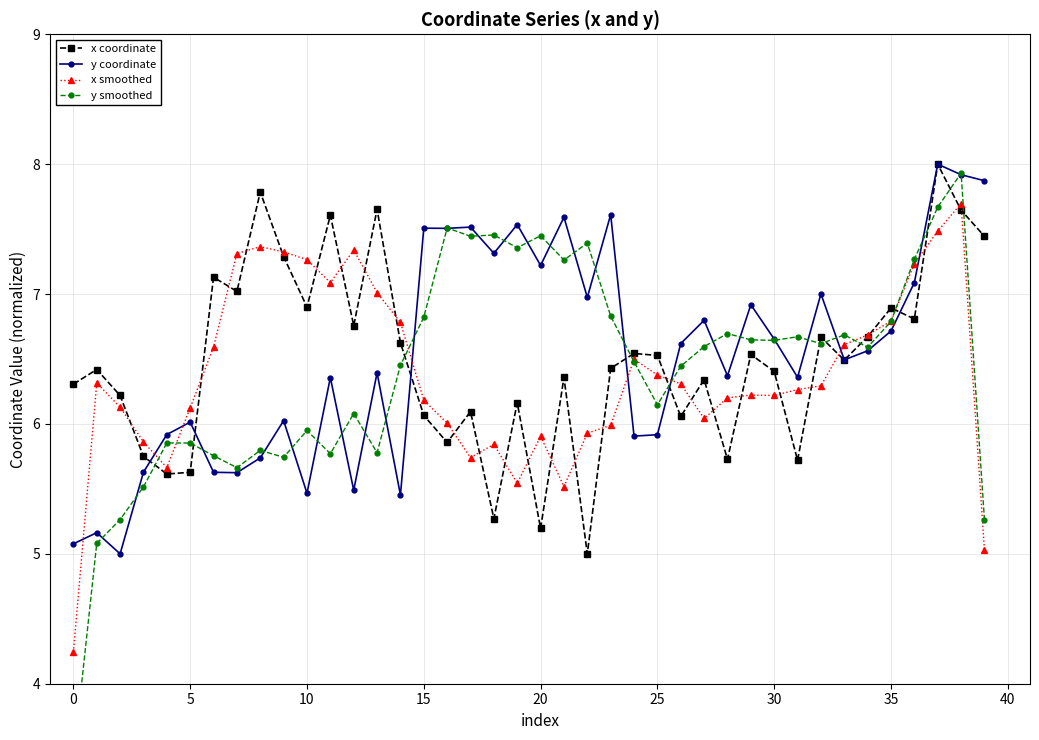

What is the difference between the maximum and minimum values in the y coordinate series?

3.0